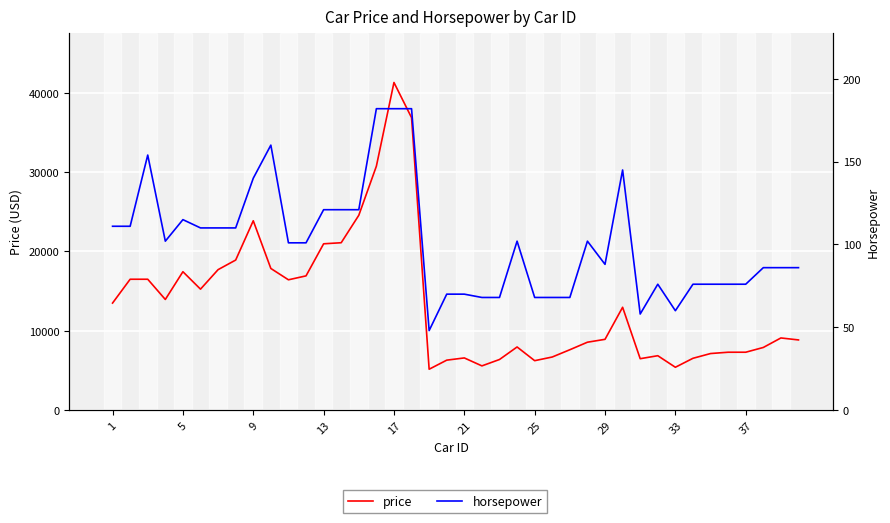

What is the smallest value displayed?

48.0